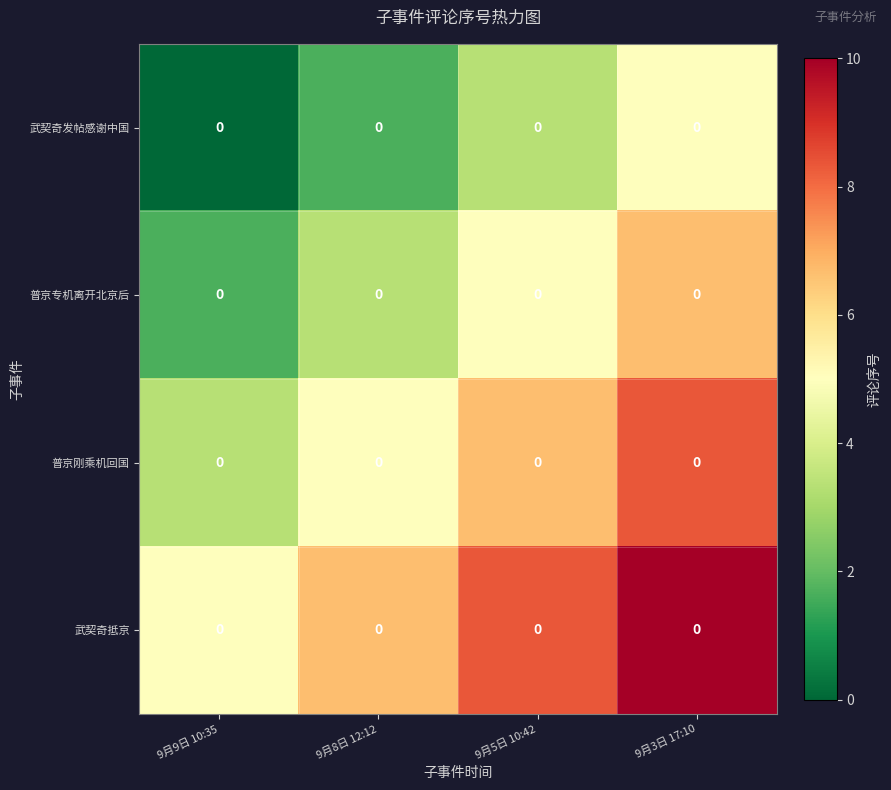

List the labels in order of 武契奇发帖感谢中国 value, largest first.

9月3日 17:10, 9月5日 10:42, 9月8日 12:12, 9月9日 10:35